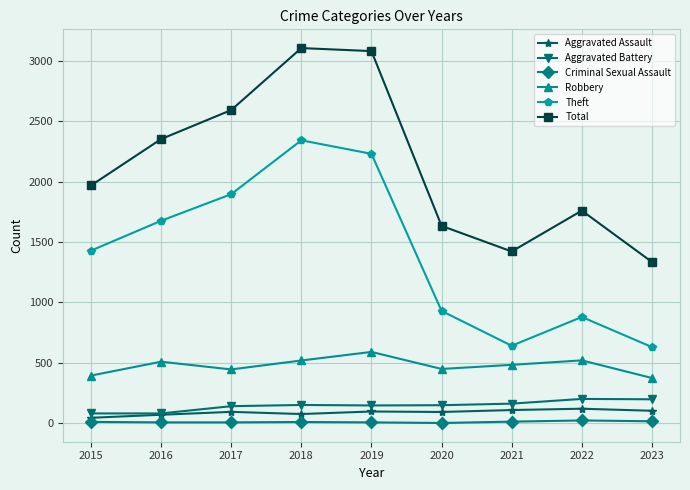

Count the number of categories in the chart.

9